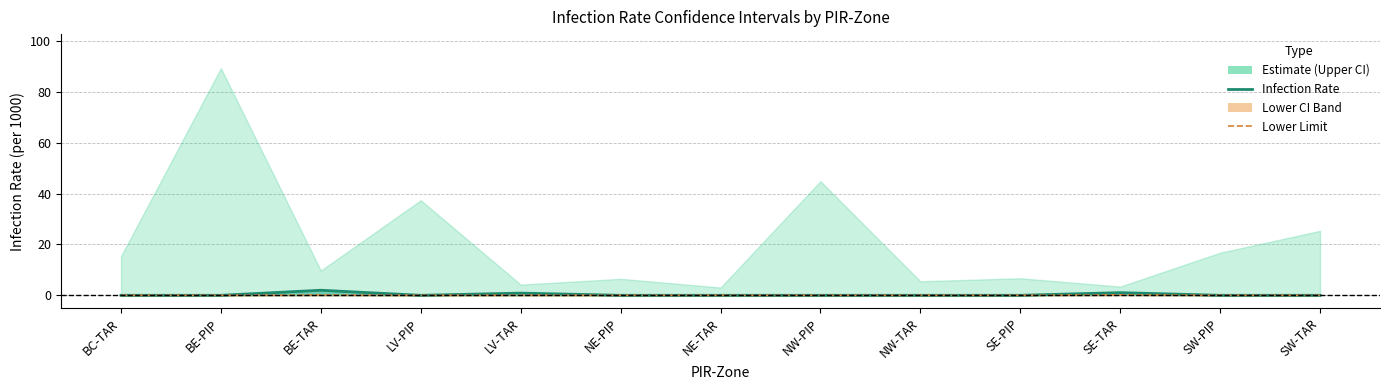

In Infection Rate, how many points are lower than both neighbors (excluding endpoints)?

1